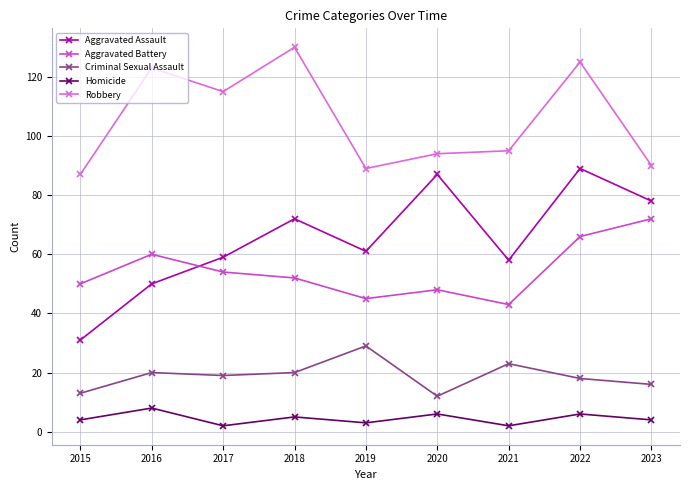

What is the total value across all series at 2016?

261